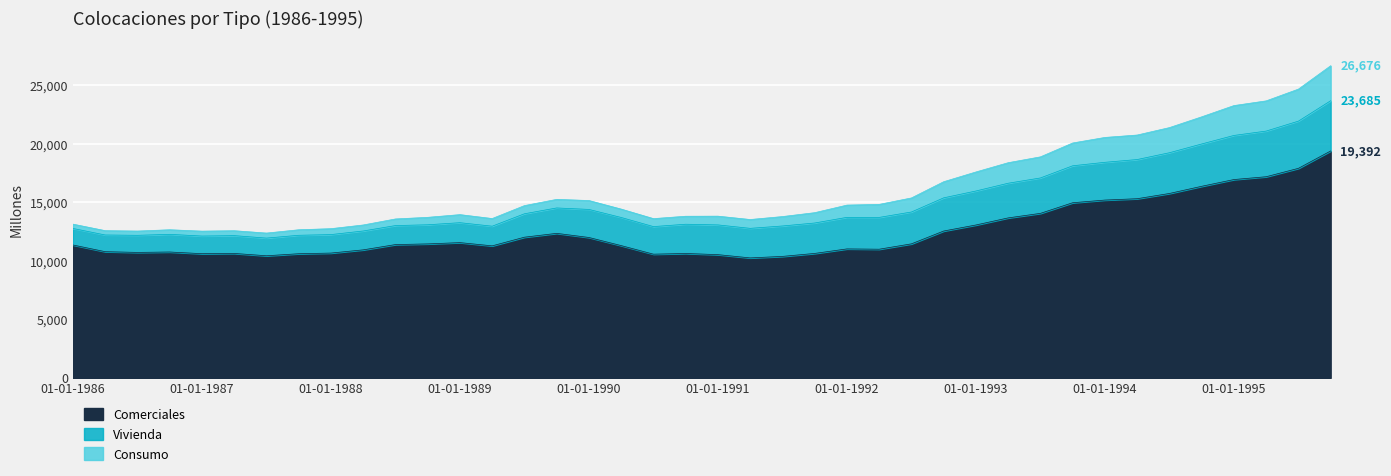

Where does the Comerciales series first go above 11391?

01-10-1988